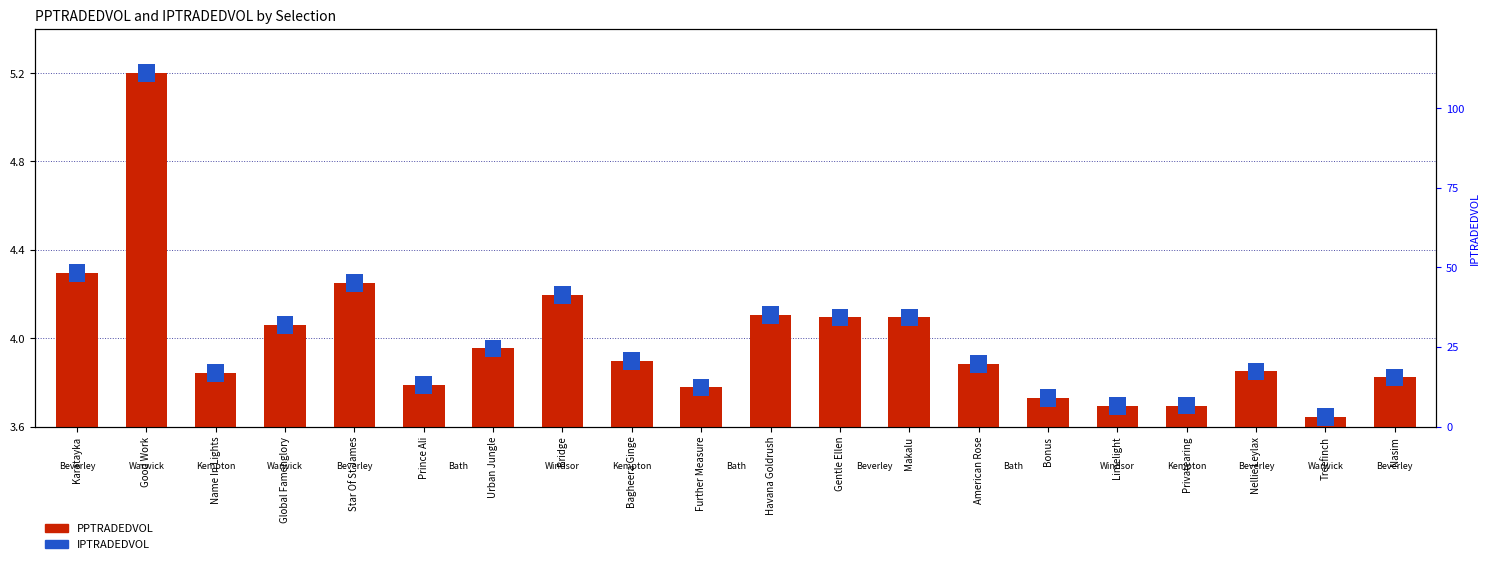

How many bars are there in total?

20